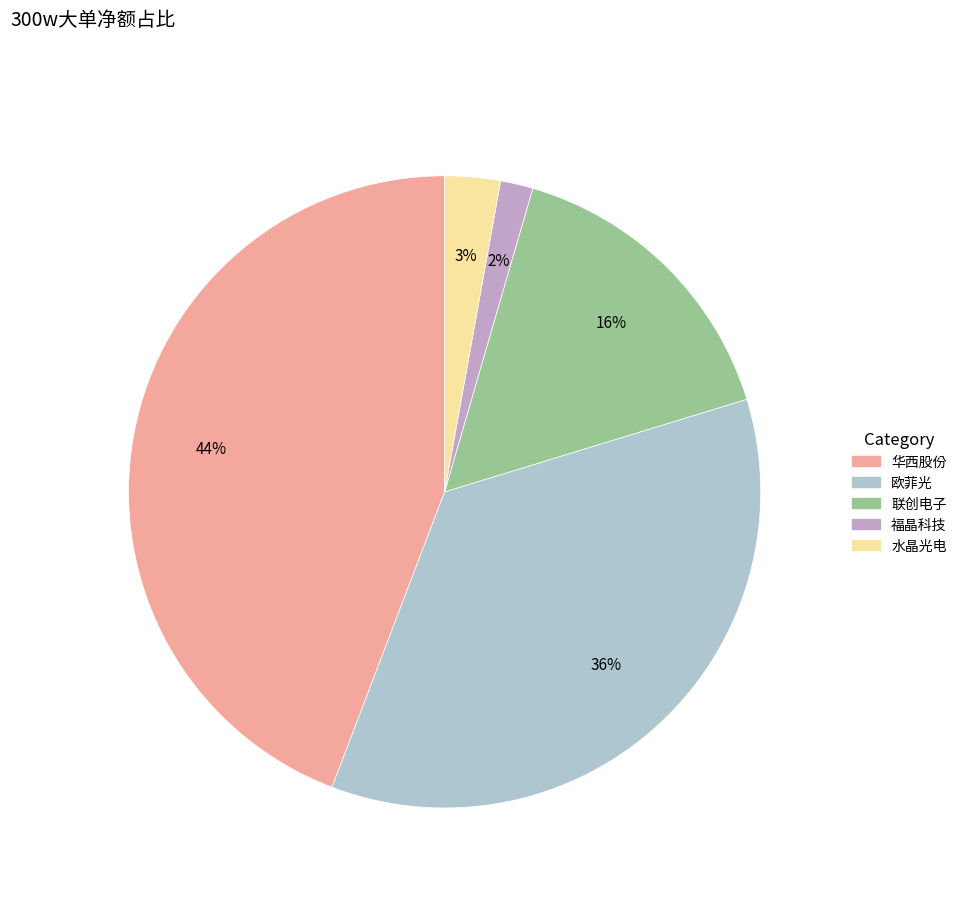

To the nearest percent, what is the average slice percentage?

20%